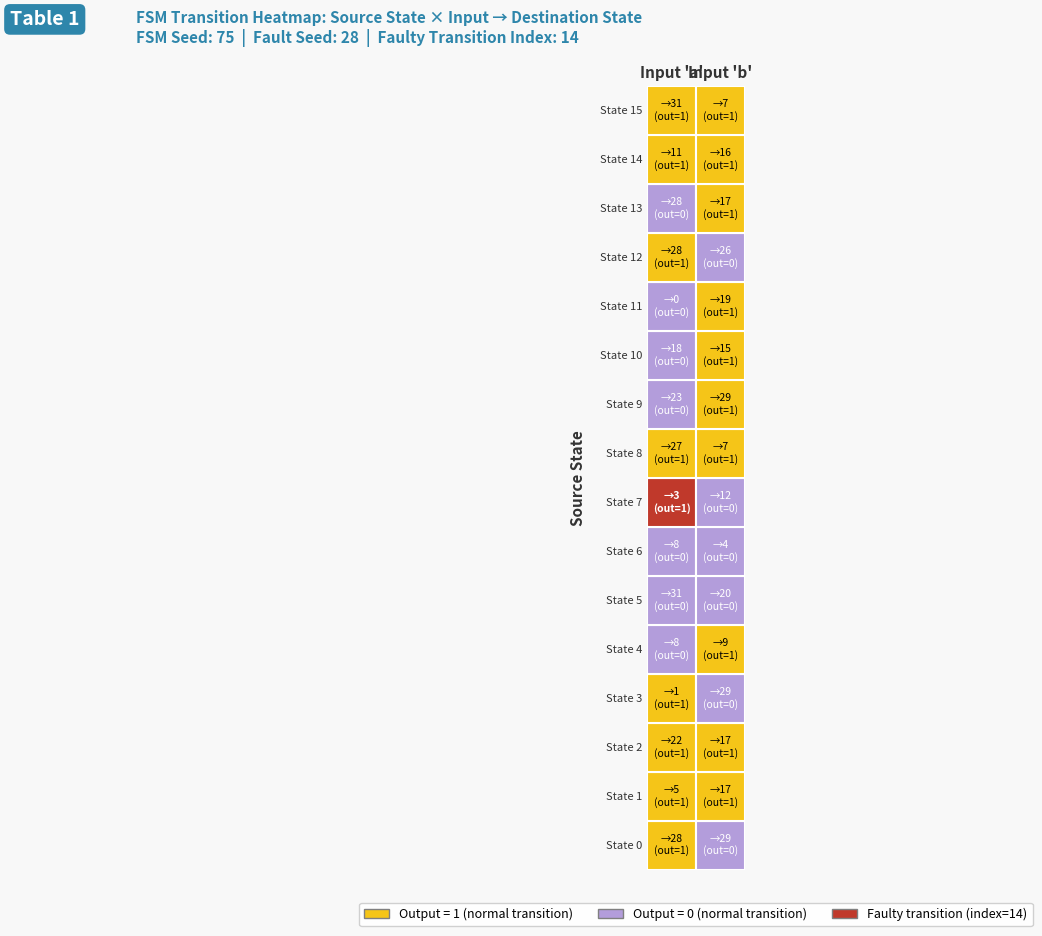

What is the greatest value displayed?

31